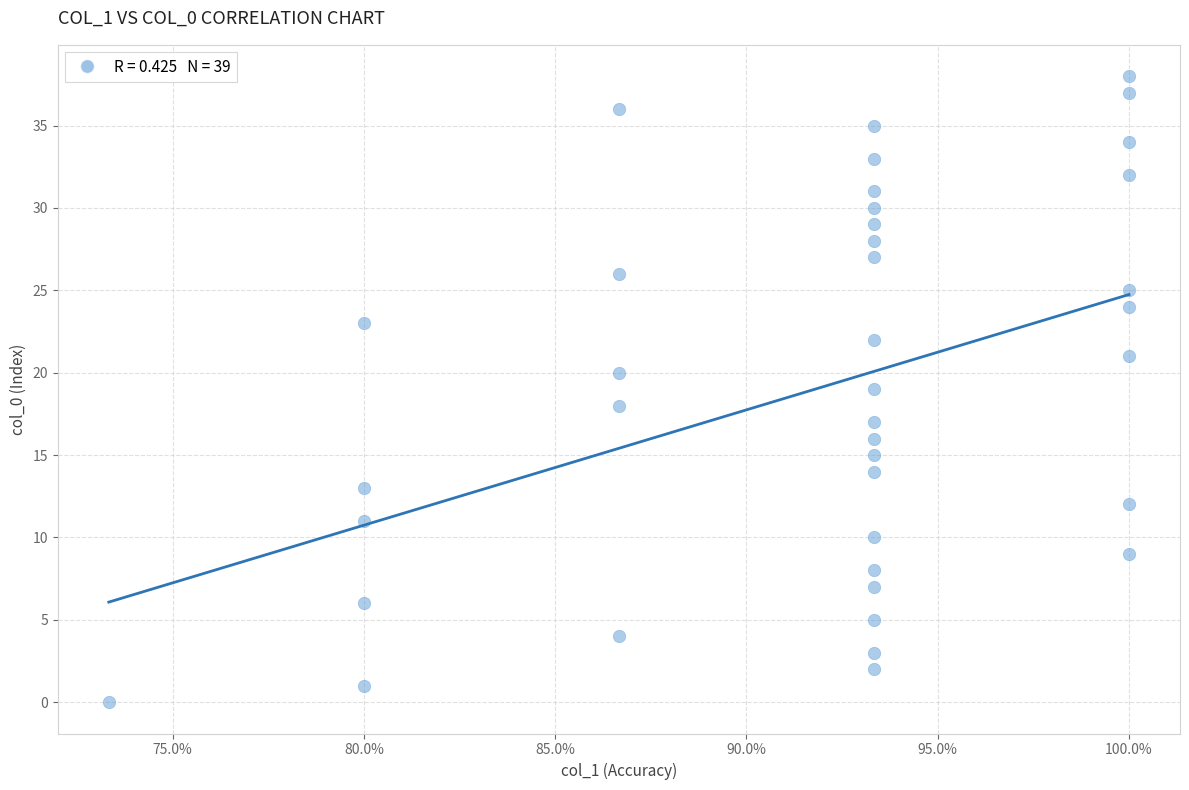

What is the range of Y values (max minus min)?

38